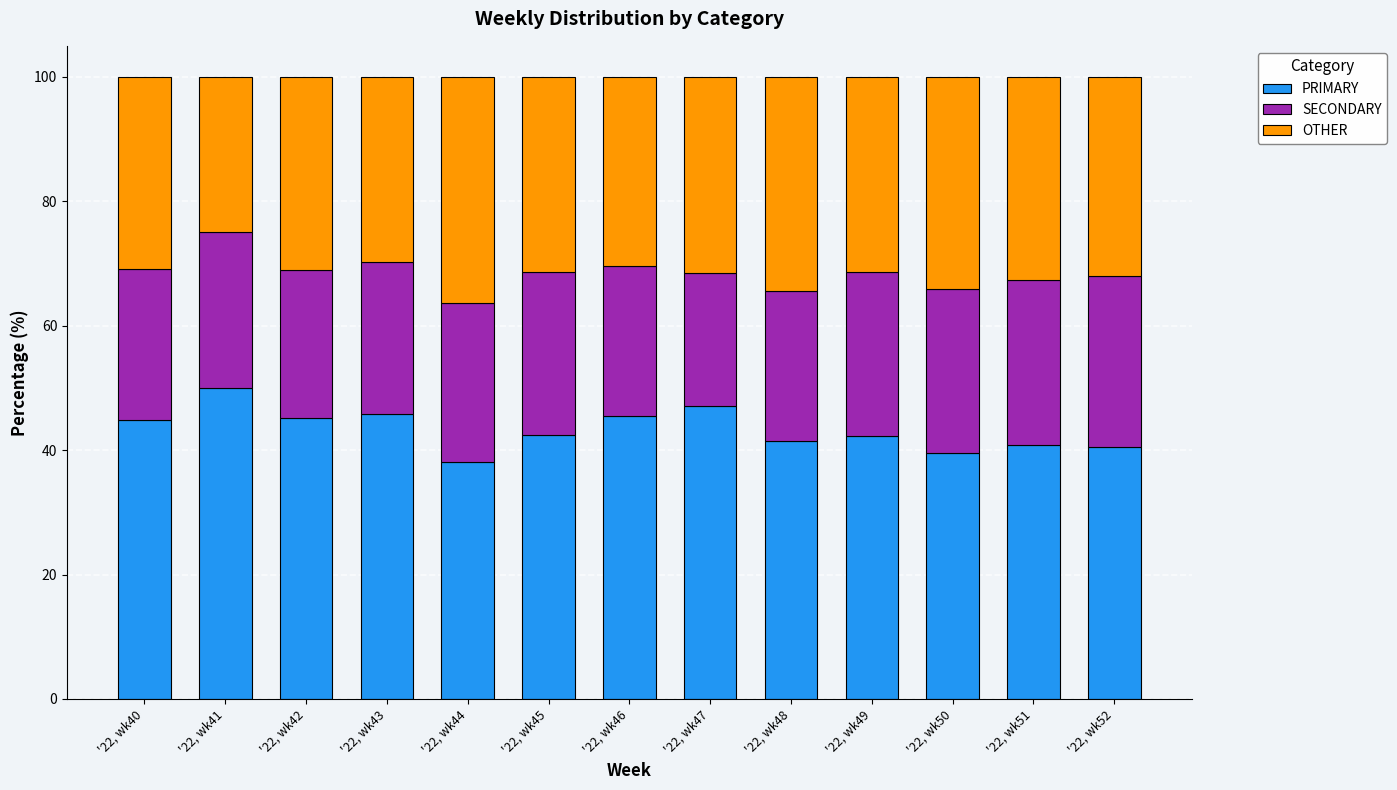

What is the sum of all PRIMARY values?

563.6